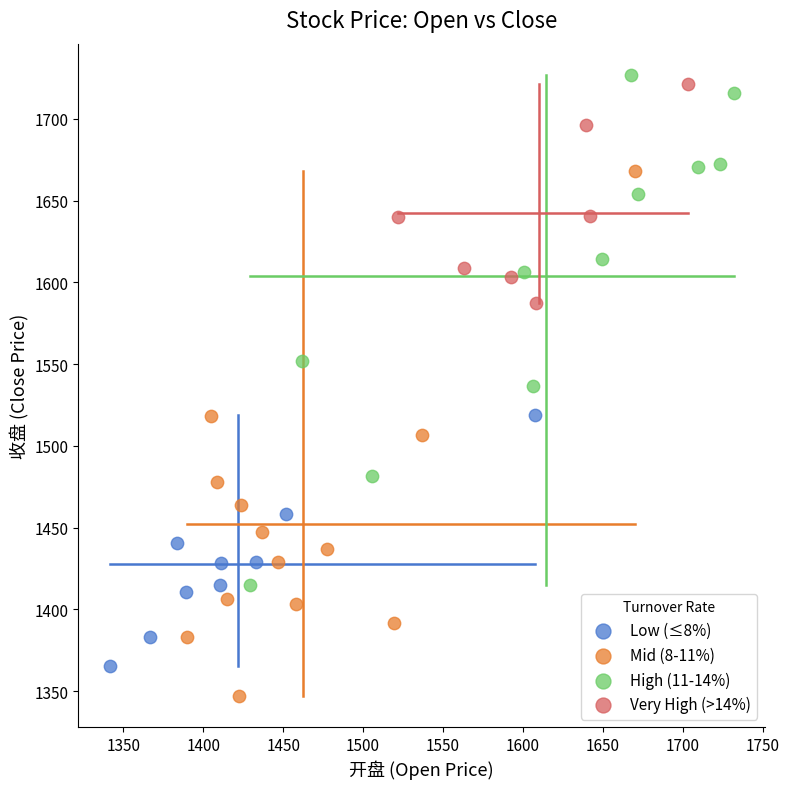

Which series reaches the minimum Y coordinate?

Mid (8-11%)